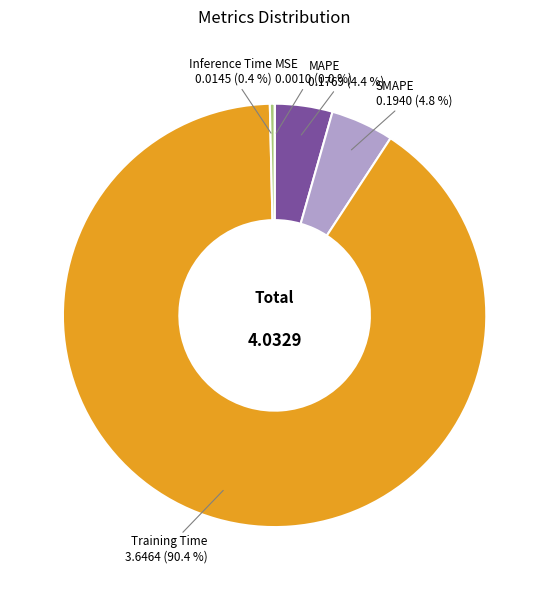

Combined, do SMAPE and Inference Time account for over 50%?

No